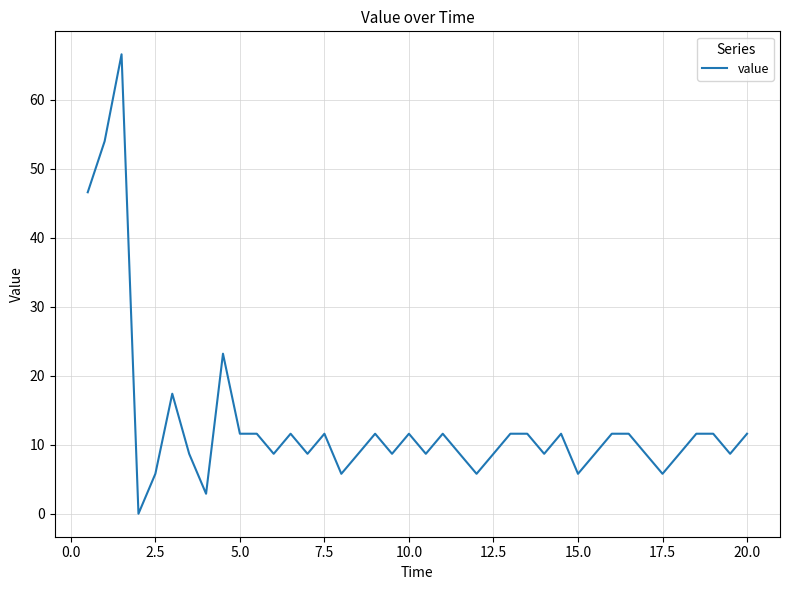

What is the greatest value displayed?

66.6